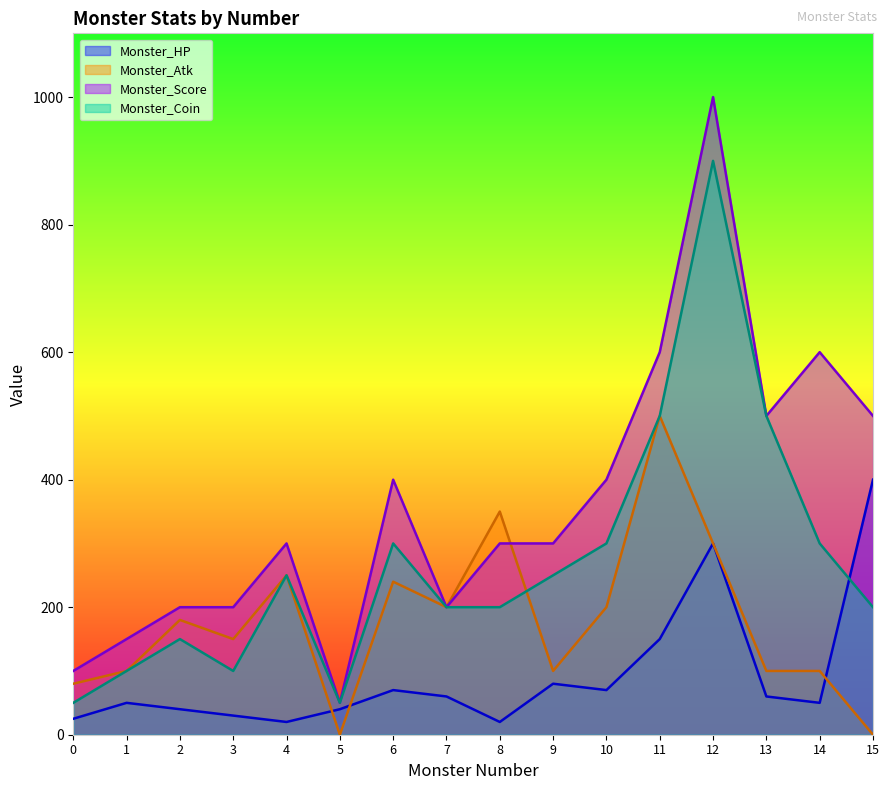

List the labels in order of Monster_HP value, largest first.

15, 12, 11, 9, 6, 10, 7, 13, 1, 14, 2, 5, 3, 0, 4, 8